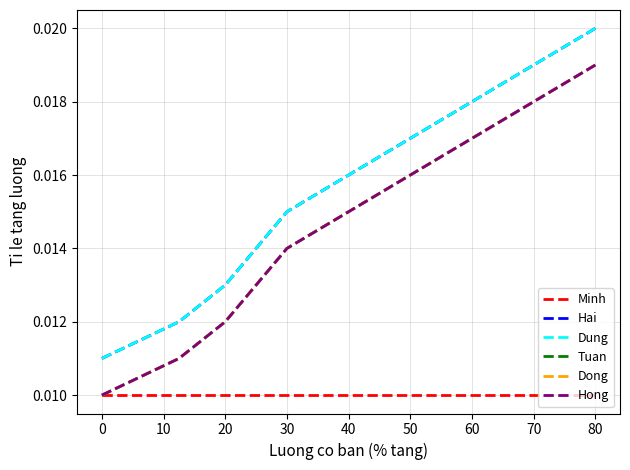

Is this an area chart (filled region under the line)?

No